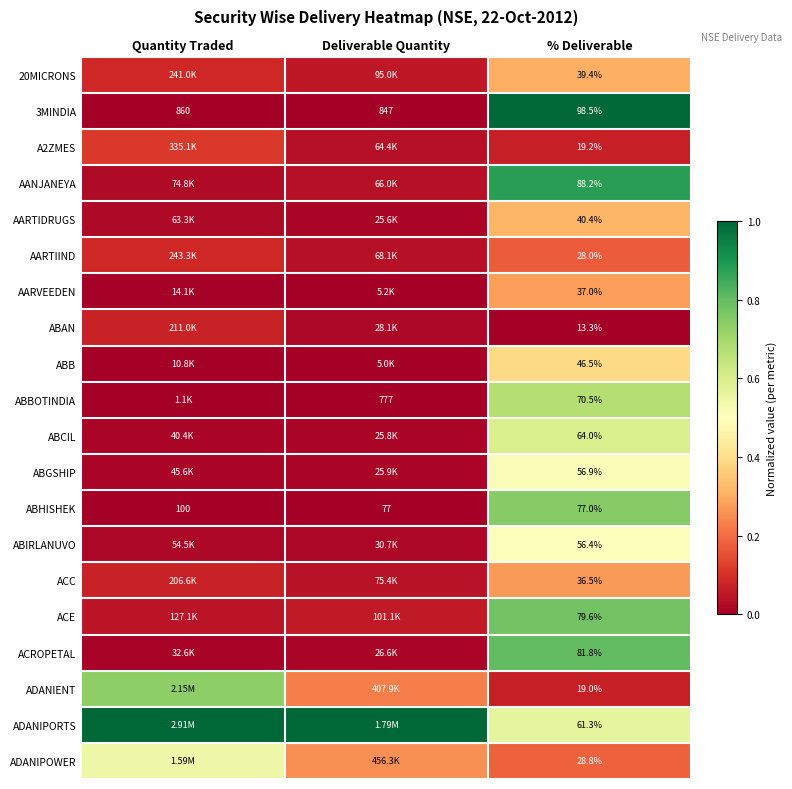

Where does the 3MINDIA series first go above 847?

Quantity Traded